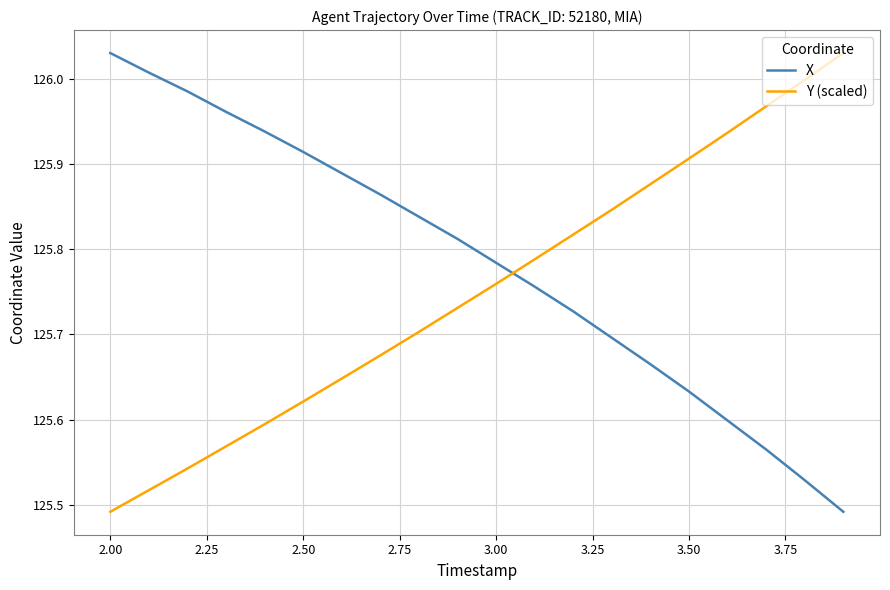

What is the difference between the maximum and minimum values in the Y (scaled) series?

0.5